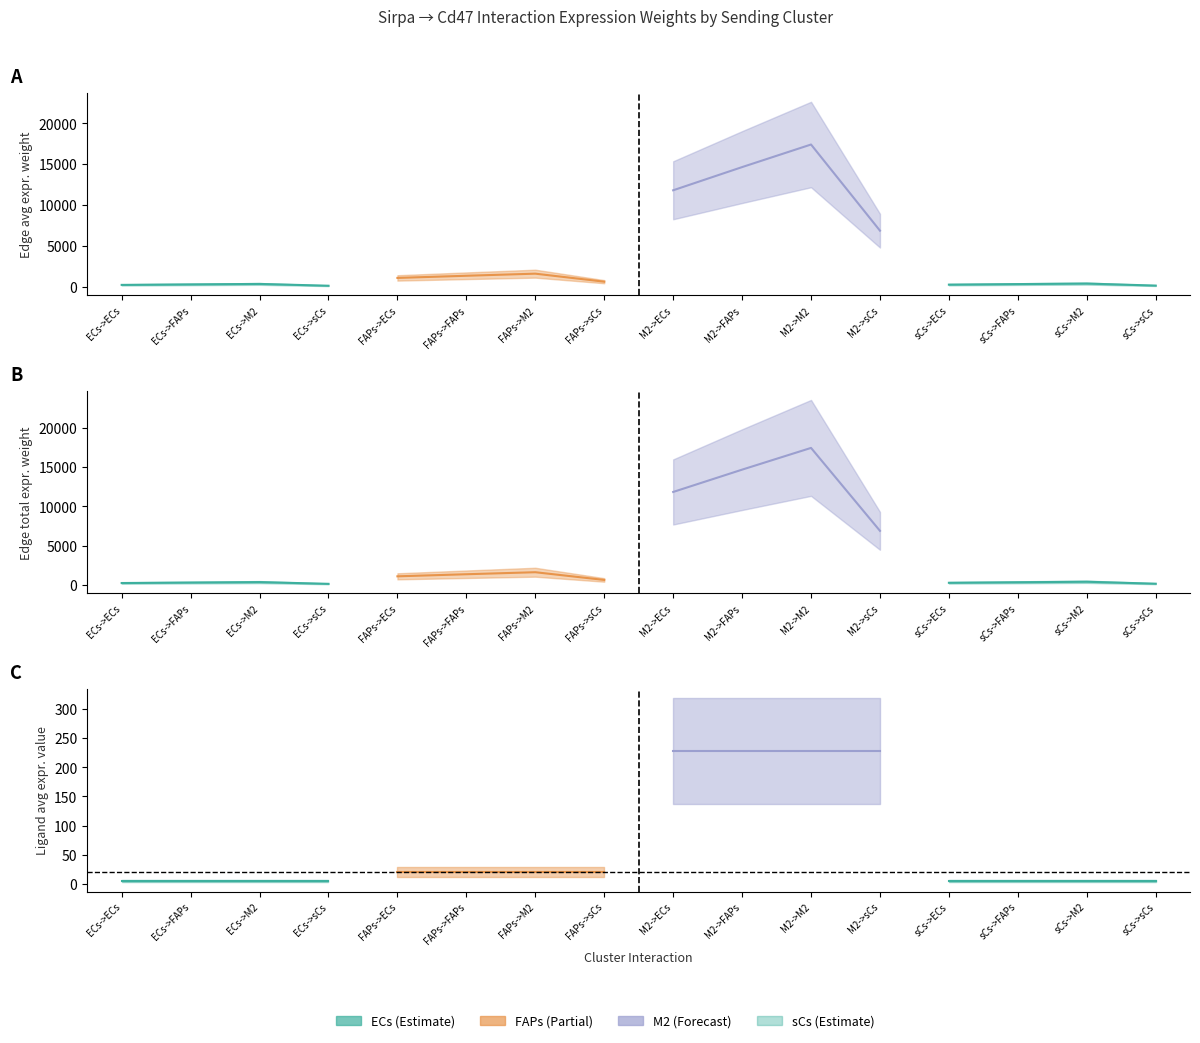

What is the sum of all Edge average expression weight values?

57737.2